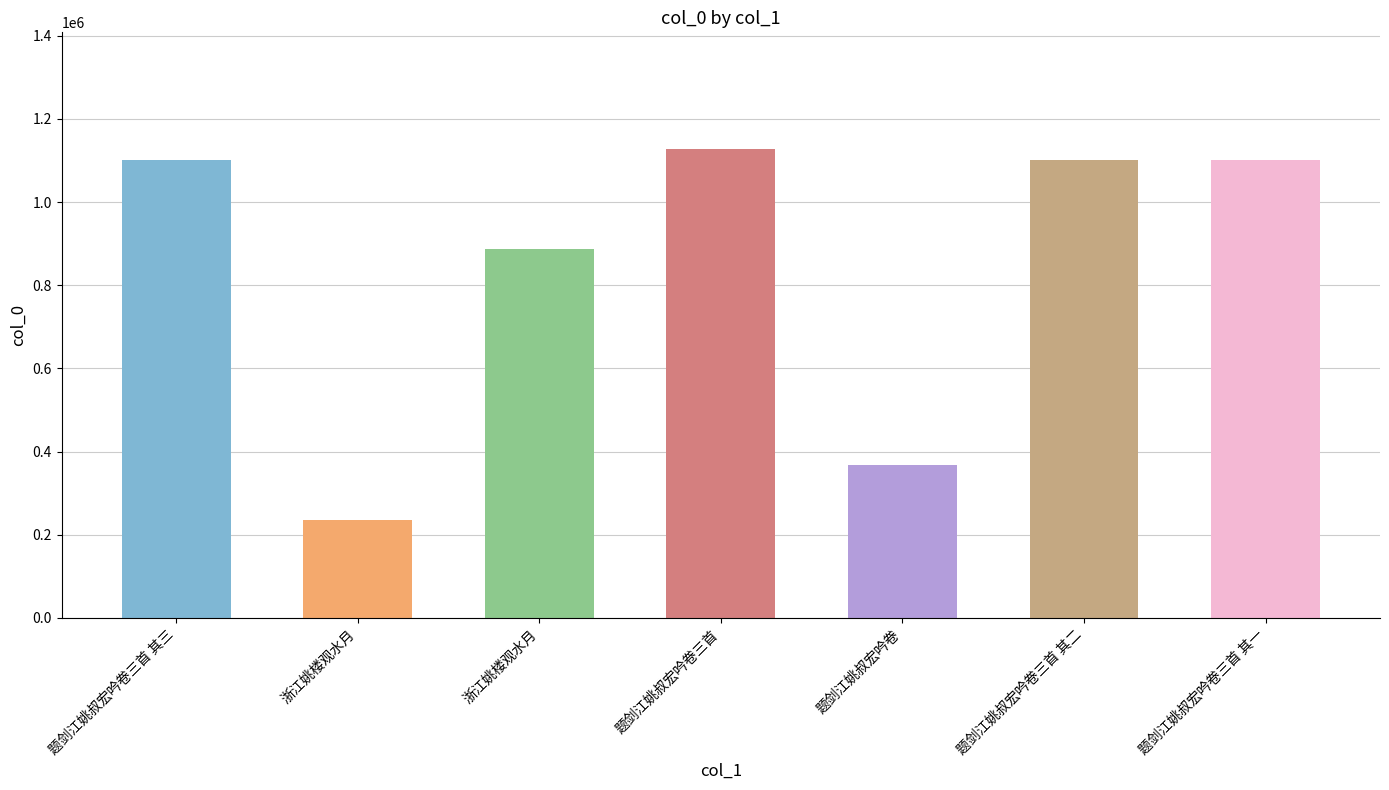

What is the change in value from 题剑江姚叔宏吟卷三首 其三 to 题剑江姚叔宏吟卷三首 其一?

-2